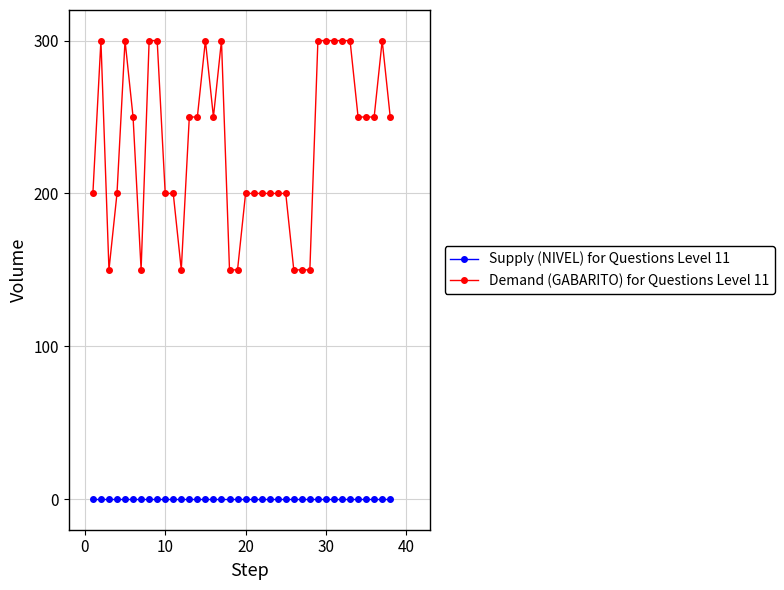

What is the highest value of the Demand (GABARITO) for Questions Level 11 series?

300